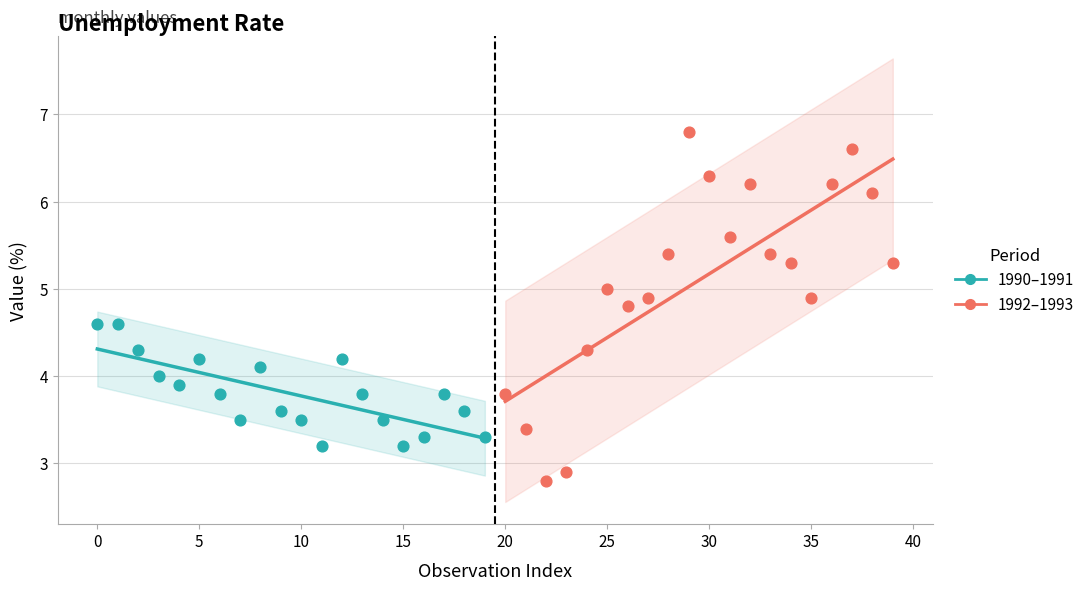

Which series contains the lowest Y value?

1992–1993